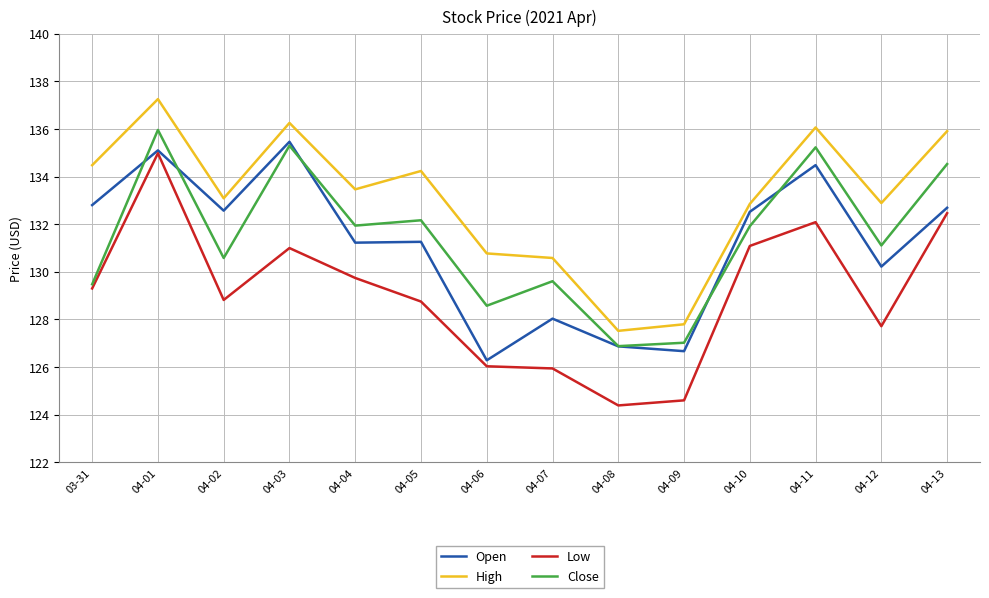

Where is Open nearest to the value 130?

04-12